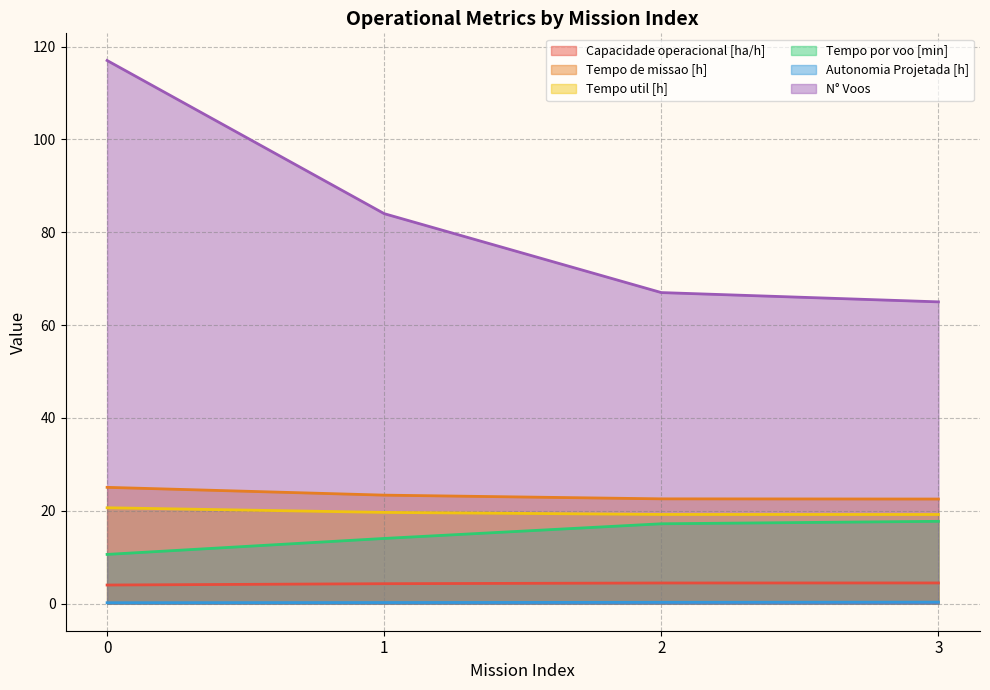

What is the total value across all series at 1?

145.5